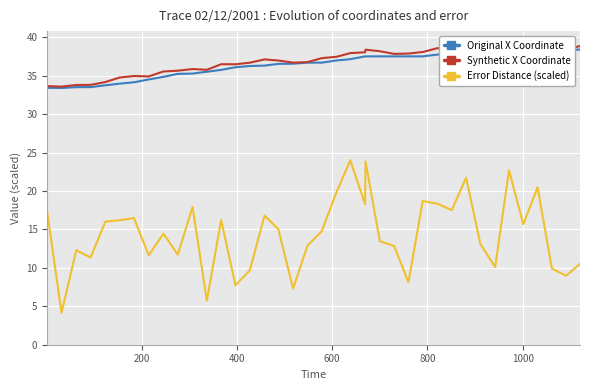

What is the difference between the maximum and minimum values in the Error Distance (scaled) series?

19.9